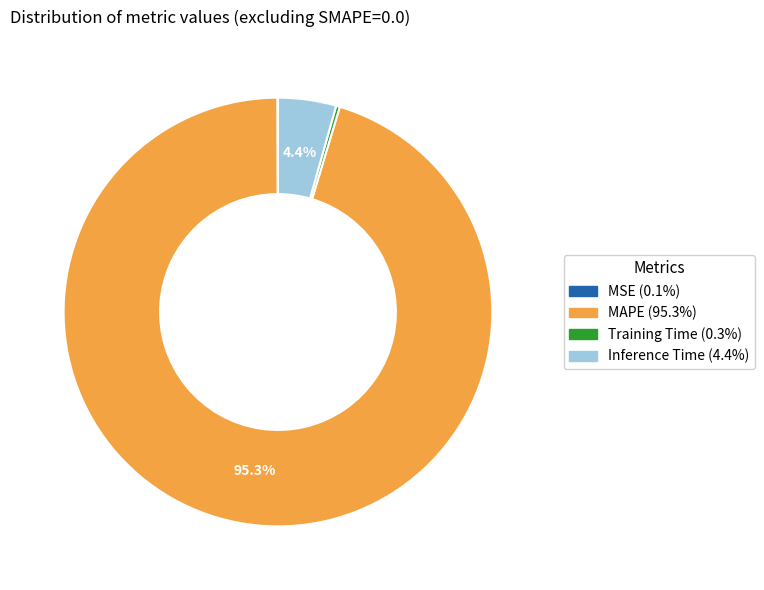

Is MAPE the majority of the pie?

Yes